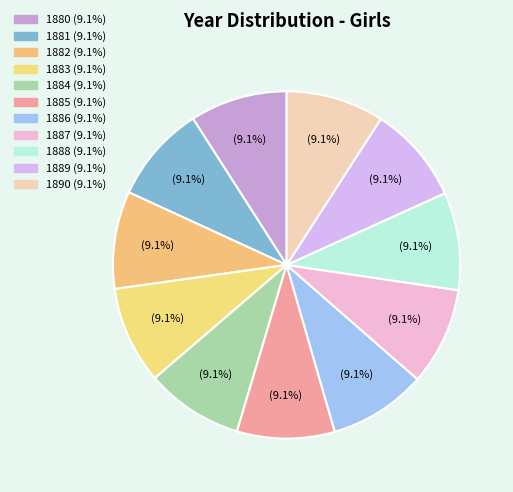

Does 1887 represent more than half of the total?

No